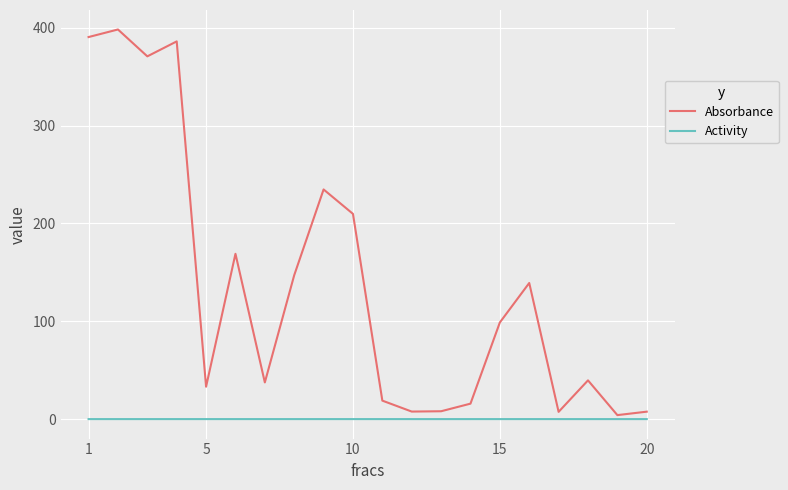

Which series has the largest total across all categories?

Absorbance